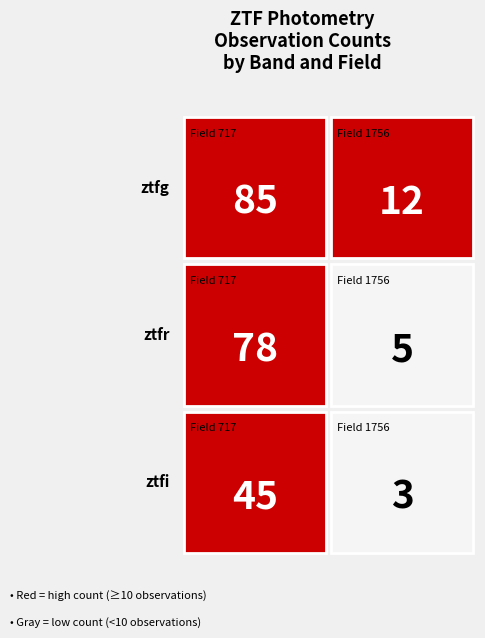

Which series has the largest total across all categories?

ztfg